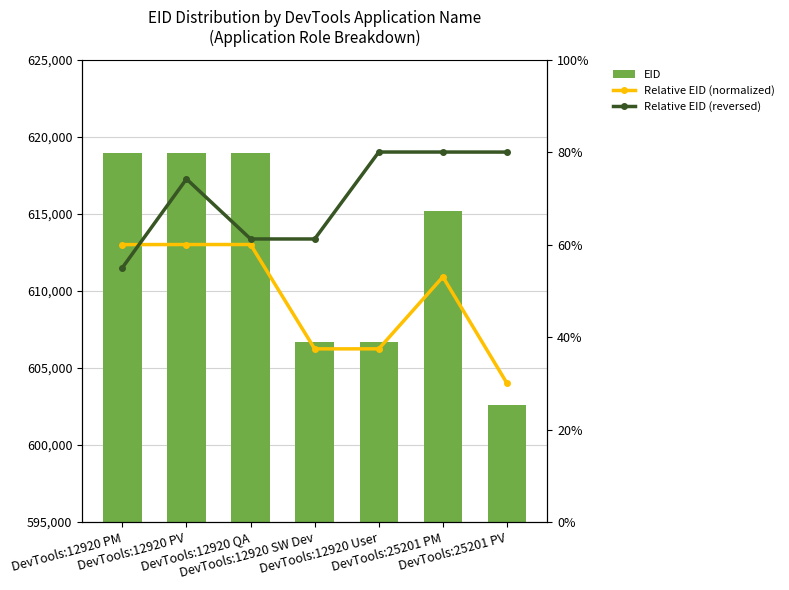

Between DevTools:12920 QA and DevTools:12920 SW Dev, which series saw the biggest shift?

EID